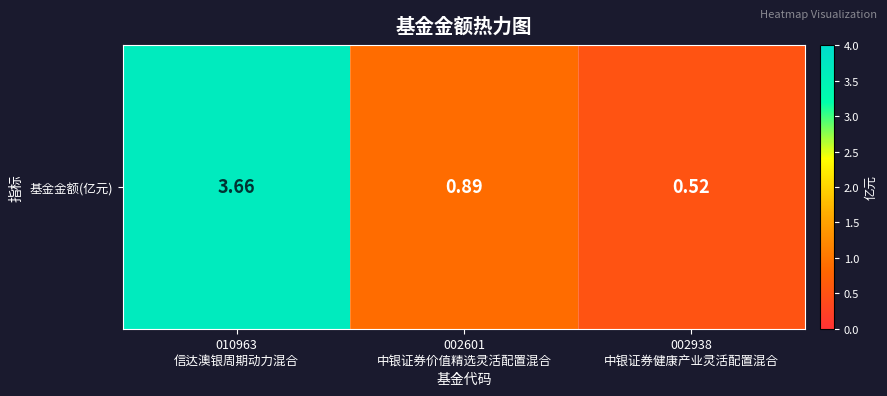

Reading right to left, what are all the values shown in this chart?

002938
中银证券健康产业灵活配置混合=0.5	002601
中银证券价值精选灵活配置混合=0.9	010963
信达澳银周期动力混合=3.7